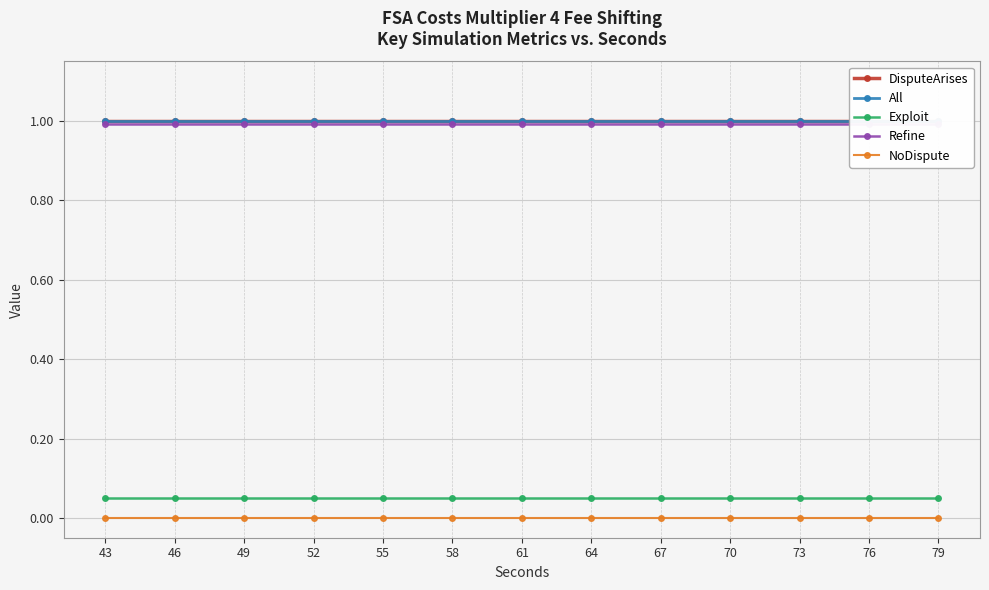

Is it true that DisputeArises equals 1.0 at 79?

True